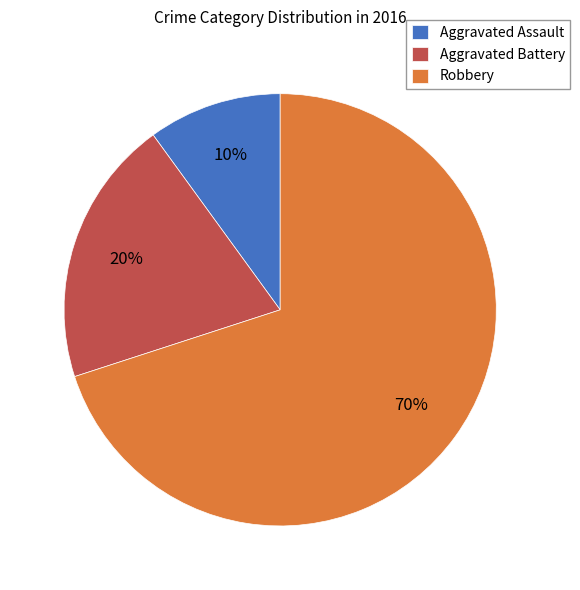

Count the number of slices in the pie.

3